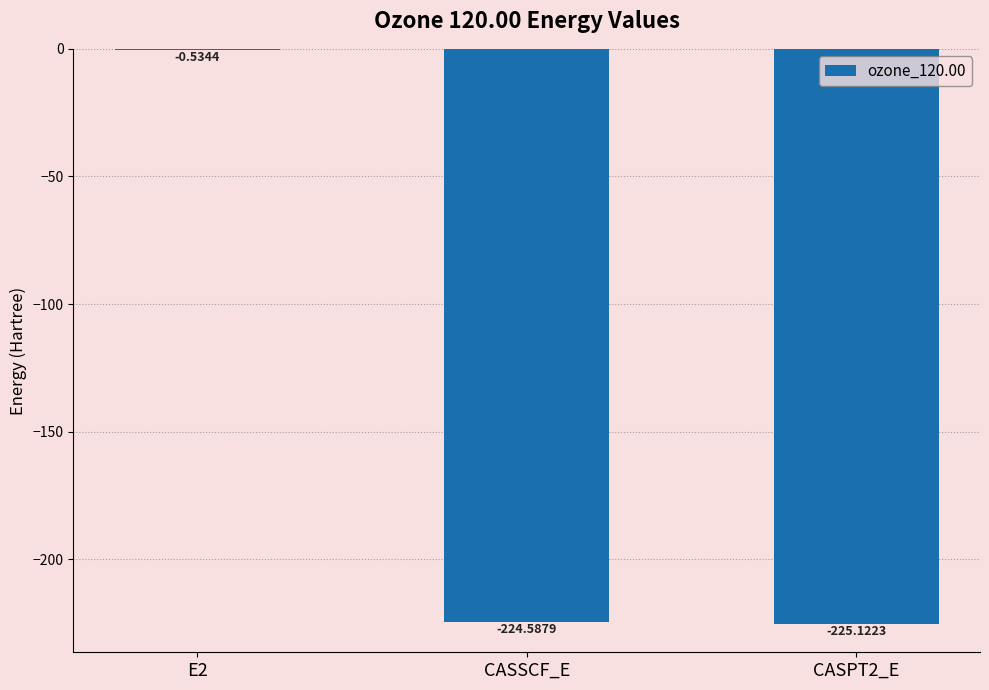

Between E2 and CASPT2_E, which is larger?

E2